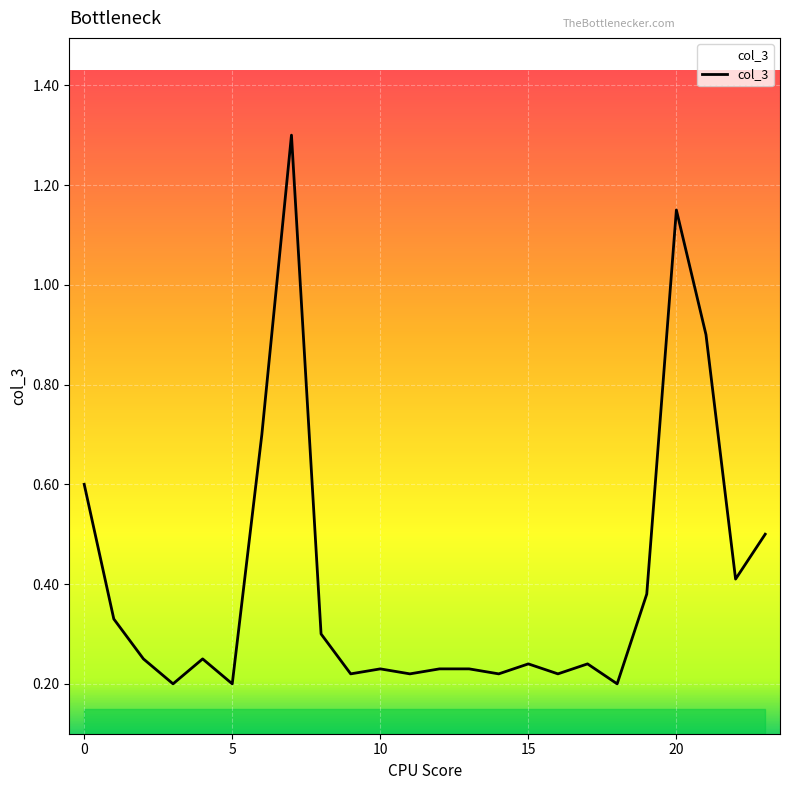

What is the greatest value displayed?

1.3